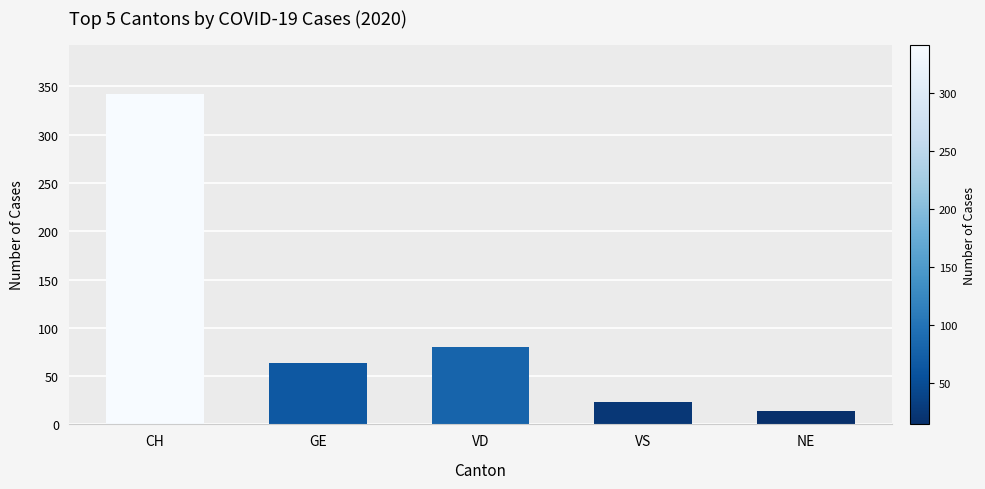

What is the greatest value displayed?

342